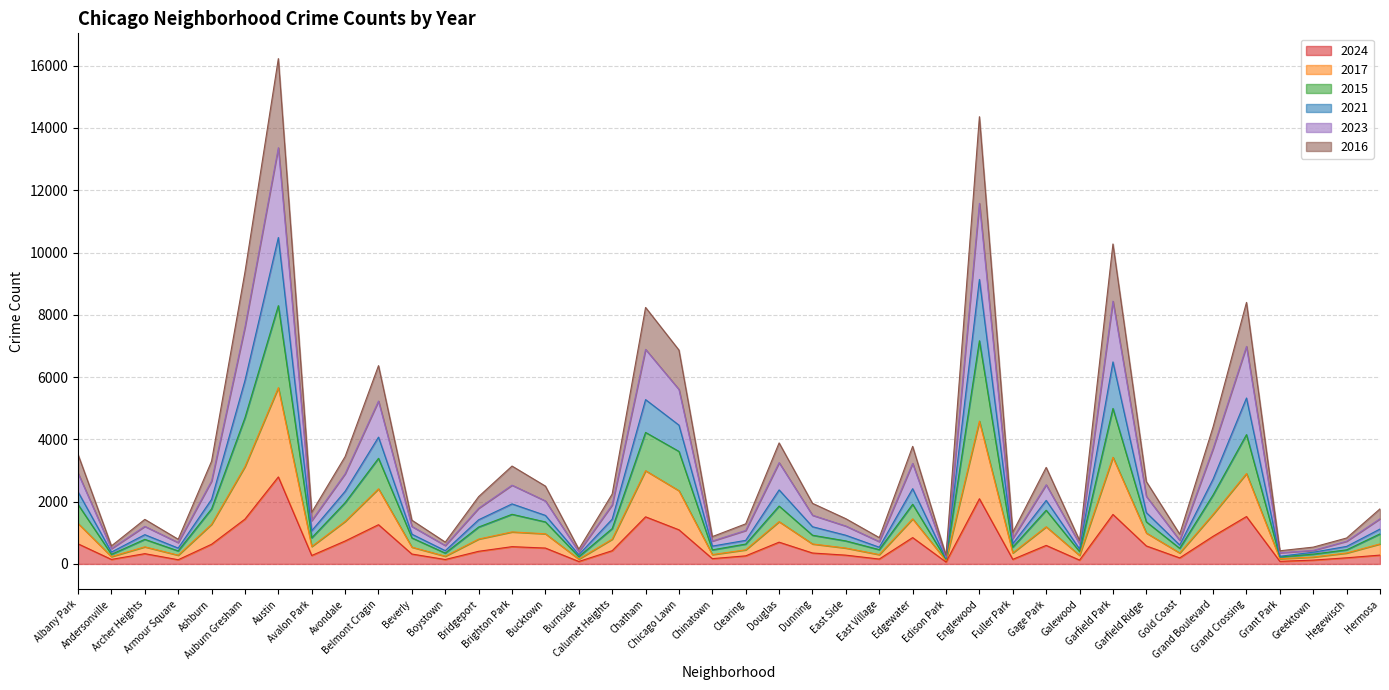

What are all the series names shown in the legend?

2024, 2017, 2015, 2021, 2023, 2016